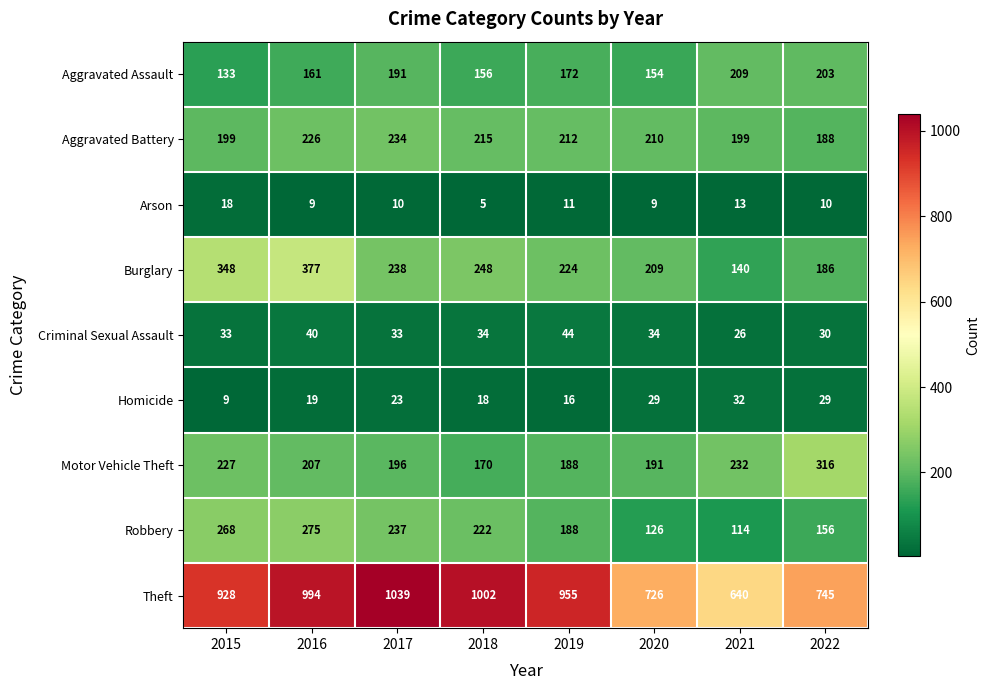

Is the value of Robbery at 2016 greater than the value of Motor Vehicle Theft at 2018?

Yes